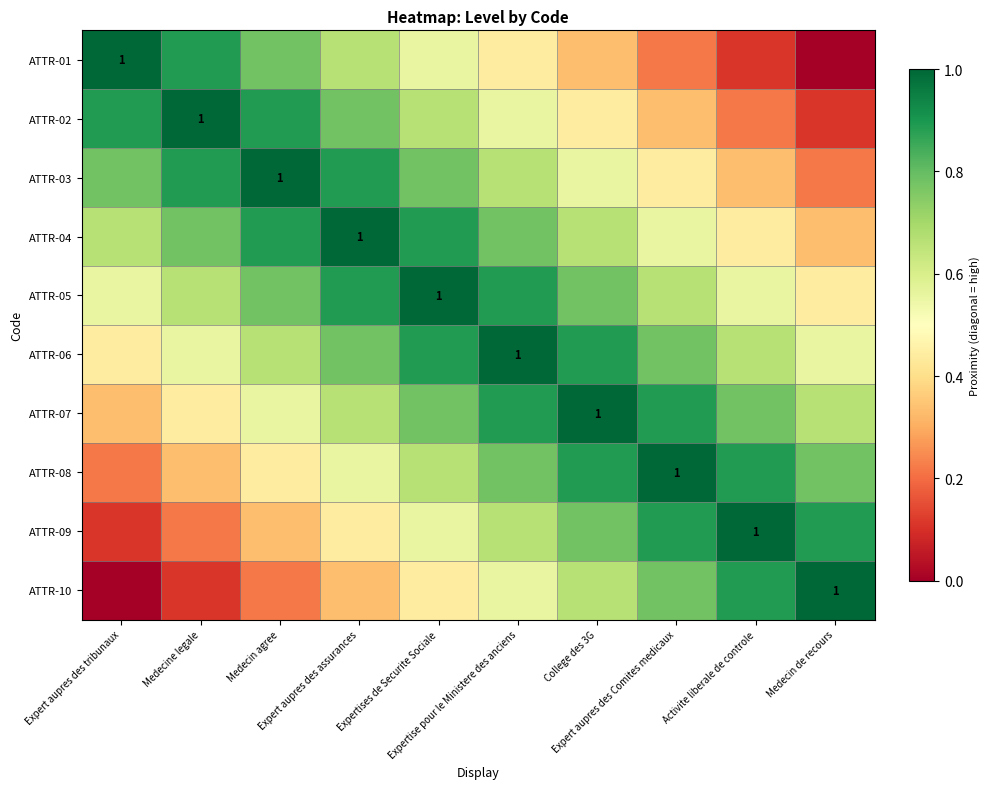

Rank the categories by ATTR-09 value from highest to lowest.

Activite liberale de controle, Expert aupres des Comites medicaux, Medecin de recours, College des 3G, Expertise pour le Ministere des anciens, Expertises de Securite Sociale, Expert aupres des assurances, Medecin agree, Medecine legale, Expert aupres des tribunaux